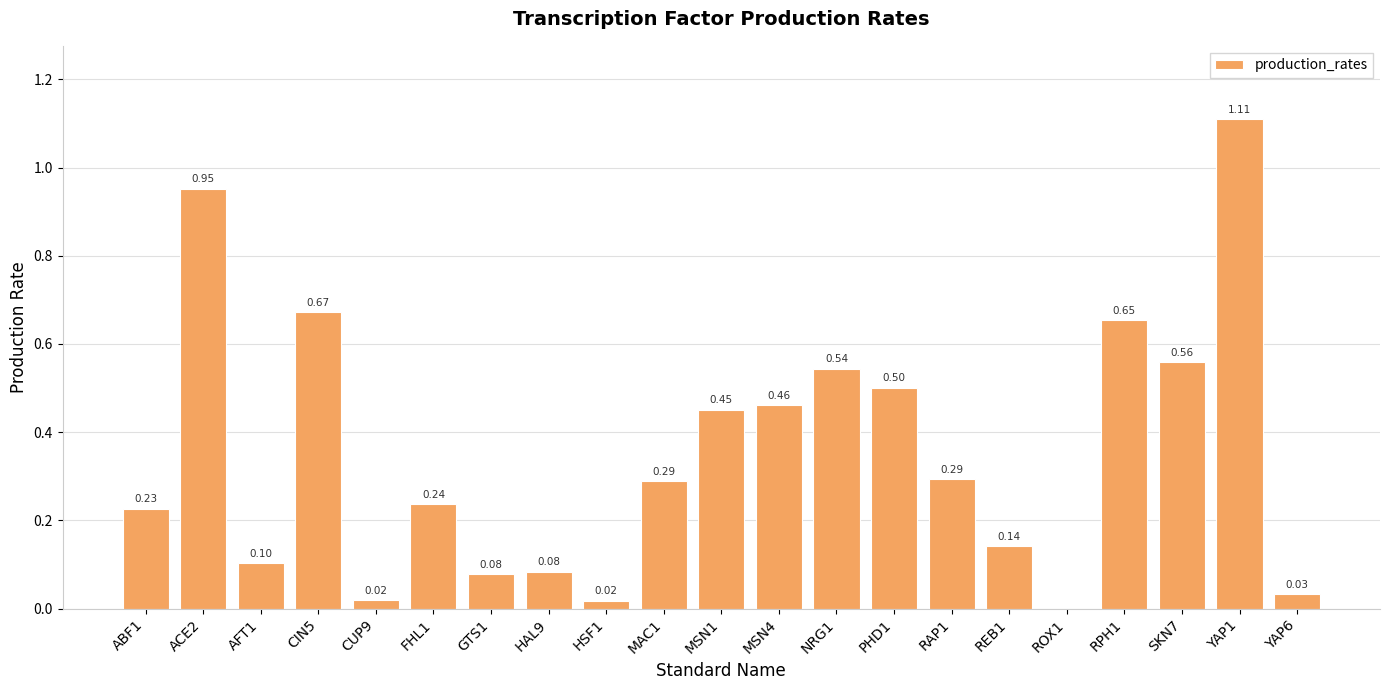

How many categories are shown in the chart?

21